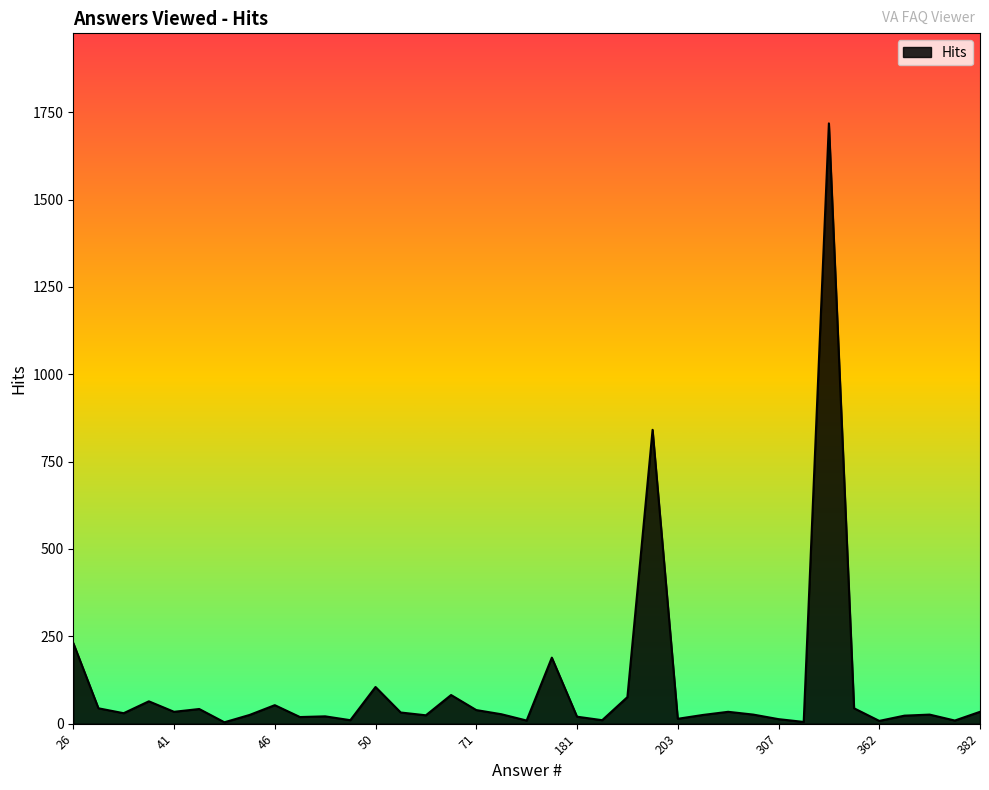

Does the chart have visible grid lines?

No